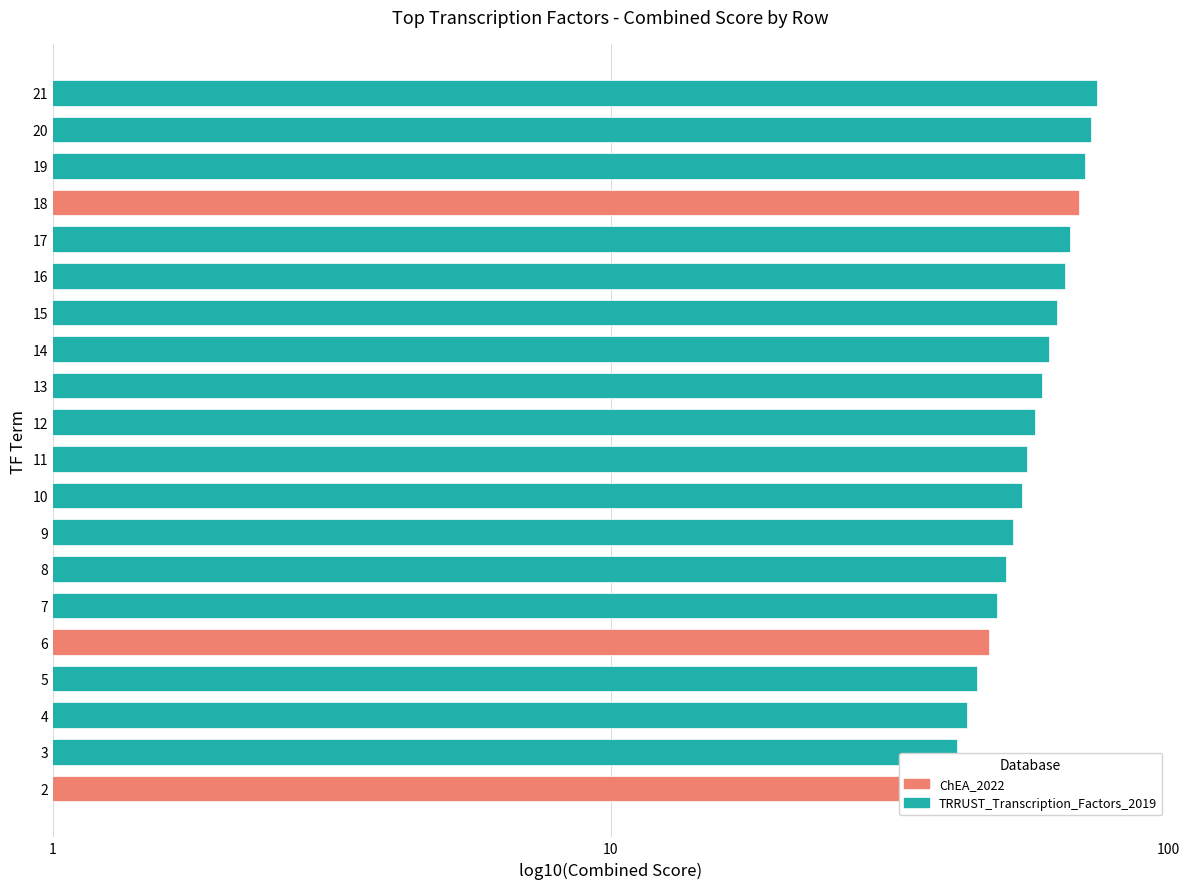

At which category does the chart reach its minimum across all series?

2